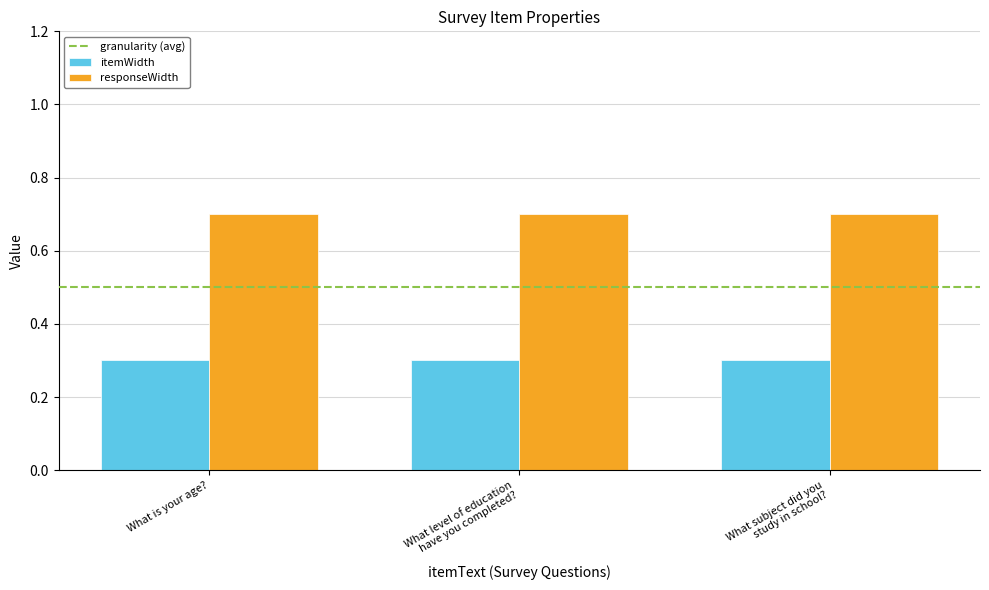

How many distinct data groups are displayed?

2